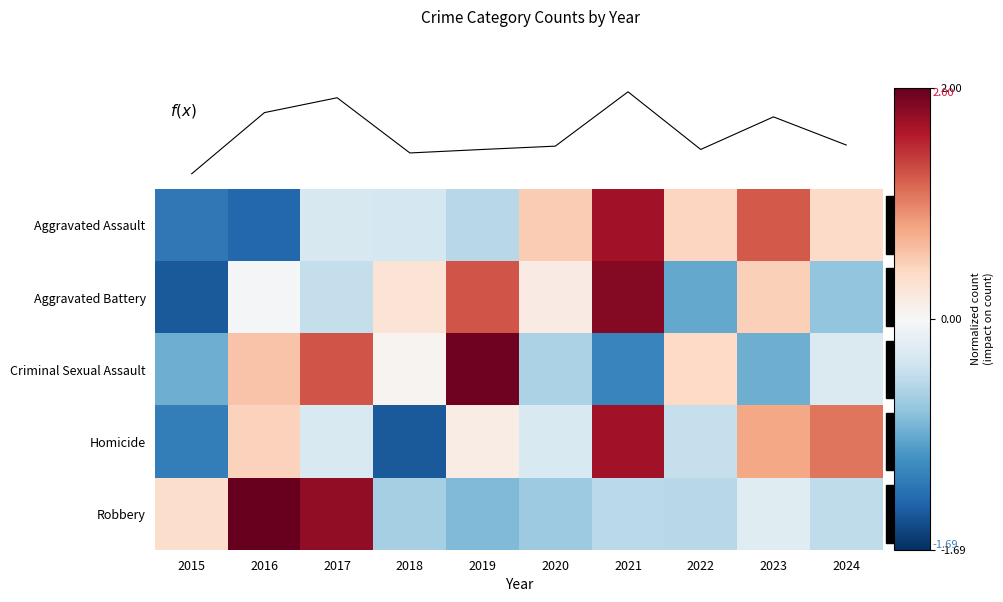

Which has a higher value, 2019 or 2024?

2024